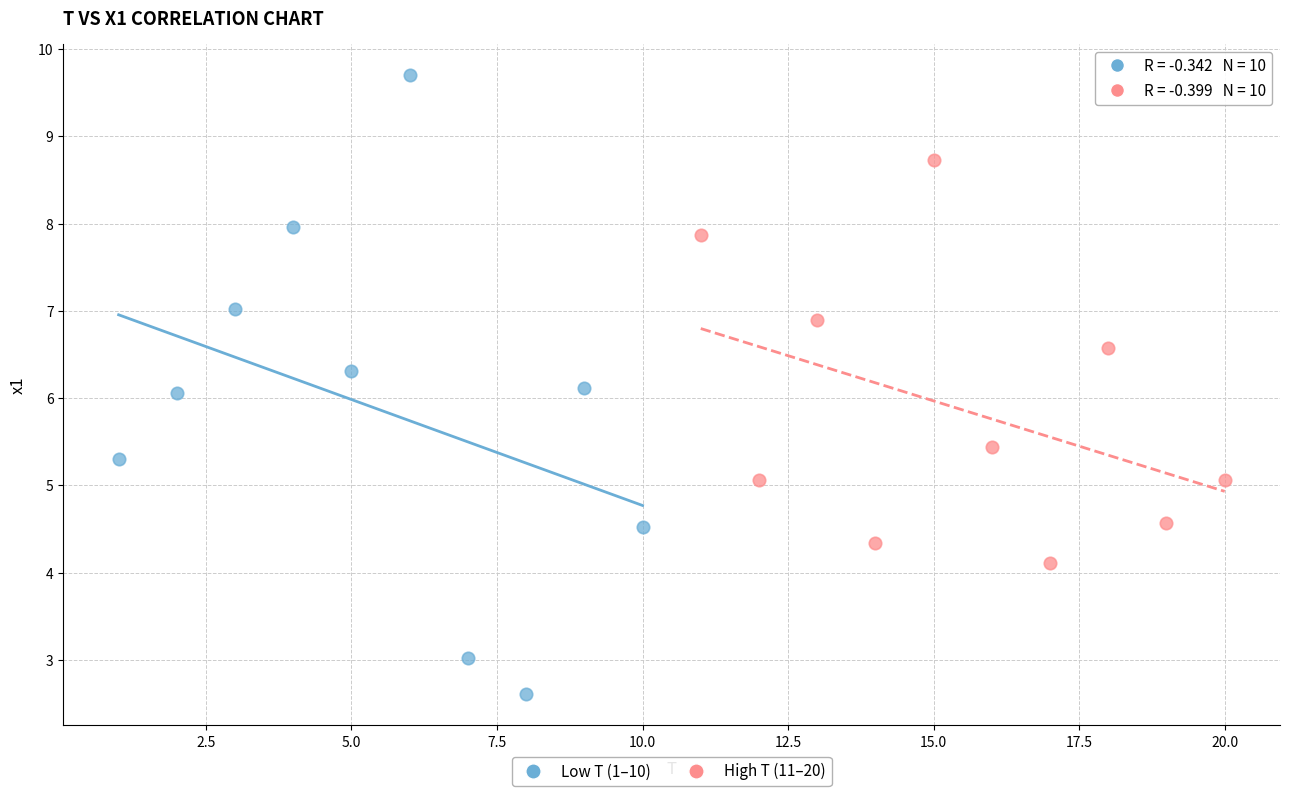

Which series has the largest Y range (max minus min)?

Low T (1–10)